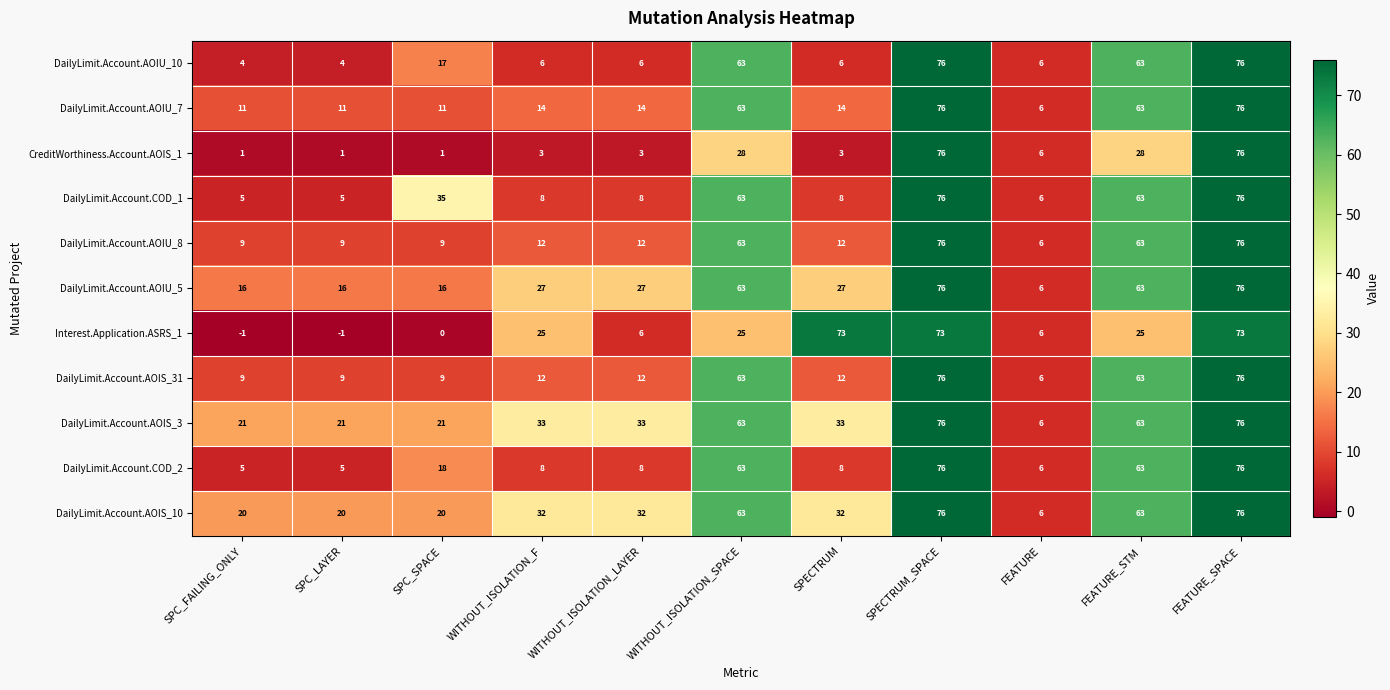

Which series has the widest spread of values?

CreditWorthiness.Account.AOIS_1